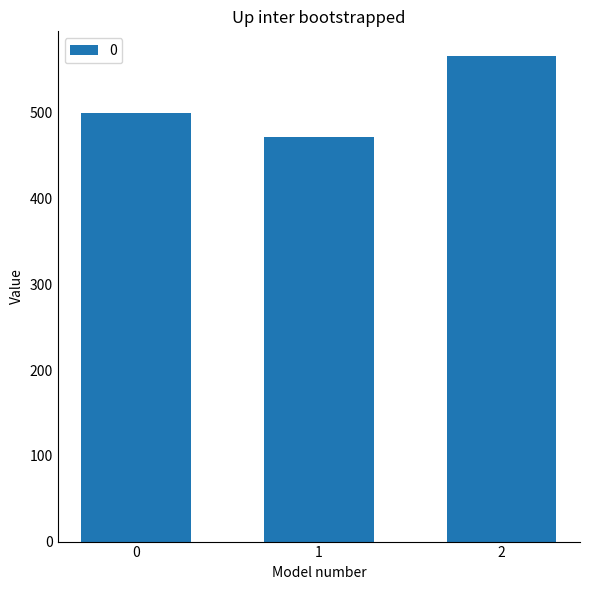

What is the value of the 3rd bar from the left?

566.7